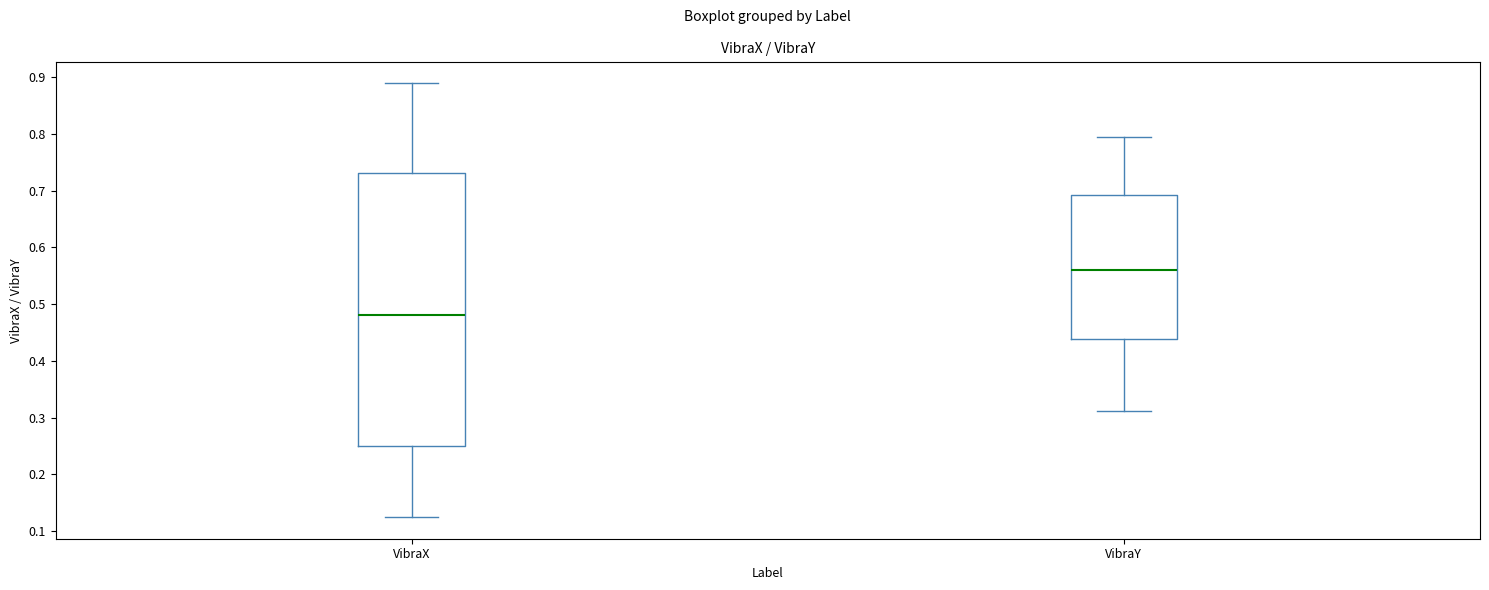

Which box has the highest median line?

VibraY